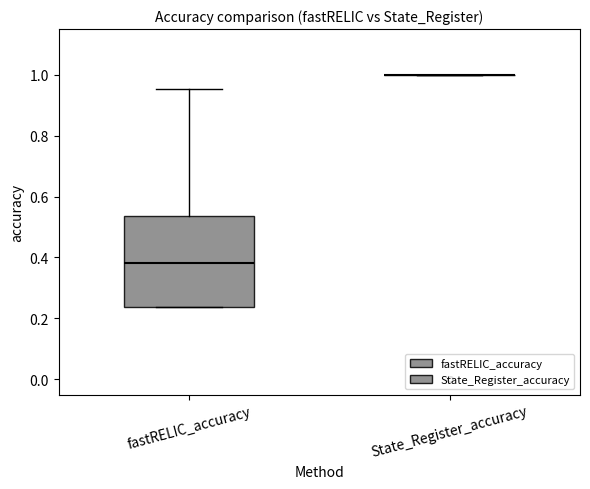

Comparing the boxes themselves (not the whiskers), which one is the tallest?

fastRELIC_accuracy